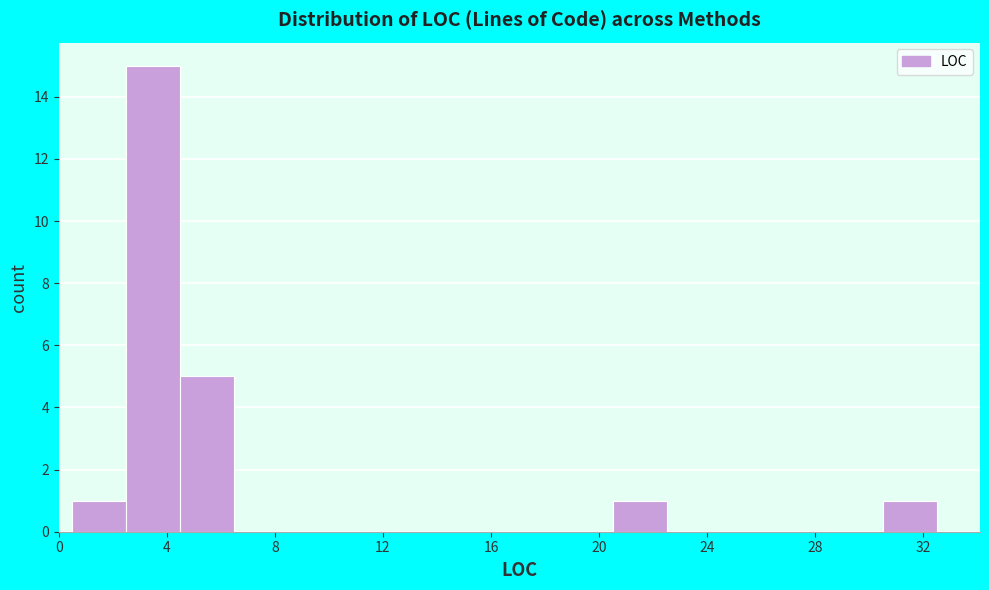

Reading left to right, list every bar in this chart as the range it spans on the x-axis followed by its height. The values are not printed on the chart, so give them approximately, as read against the axis.

0.5 to 2.5: 1
2.5 to 4.5: 15
4.5 to 6.5: 5
6.5 to 8.5: 0
8.5 to 10.5: 0
10.5 to 12.5: 0
12.5 to 14.5: 0
14.5 to 16.5: 0
16.5 to 18.5: 0
18.5 to 20.5: 0
20.5 to 22.5: 1
22.5 to 24.5: 0
24.5 to 26.5: 0
26.5 to 28.5: 0
28.5 to 30.5: 0
30.5 to 32.5: 1